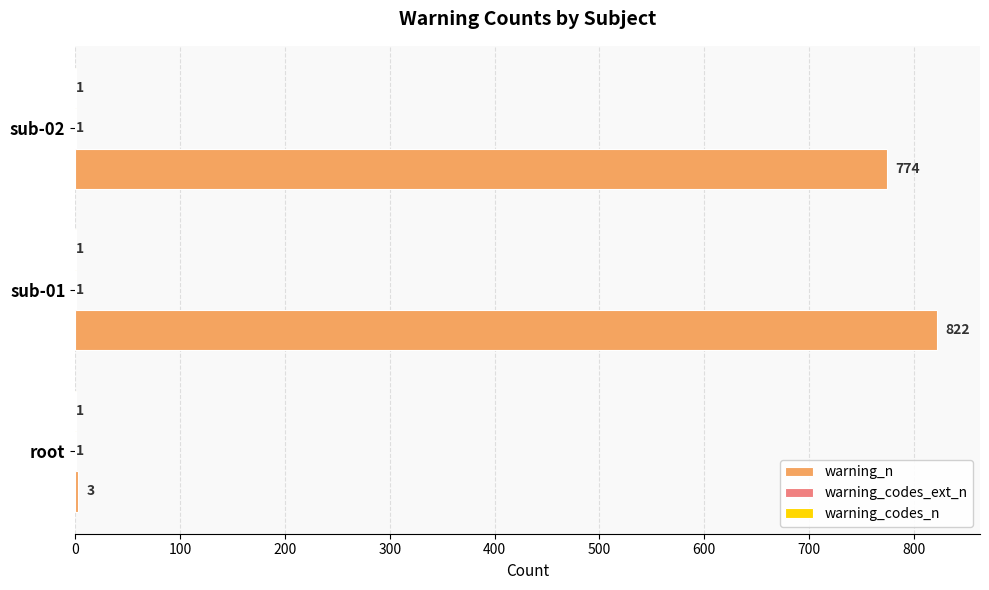

Where is warning_n nearest to the value 412?

sub-02